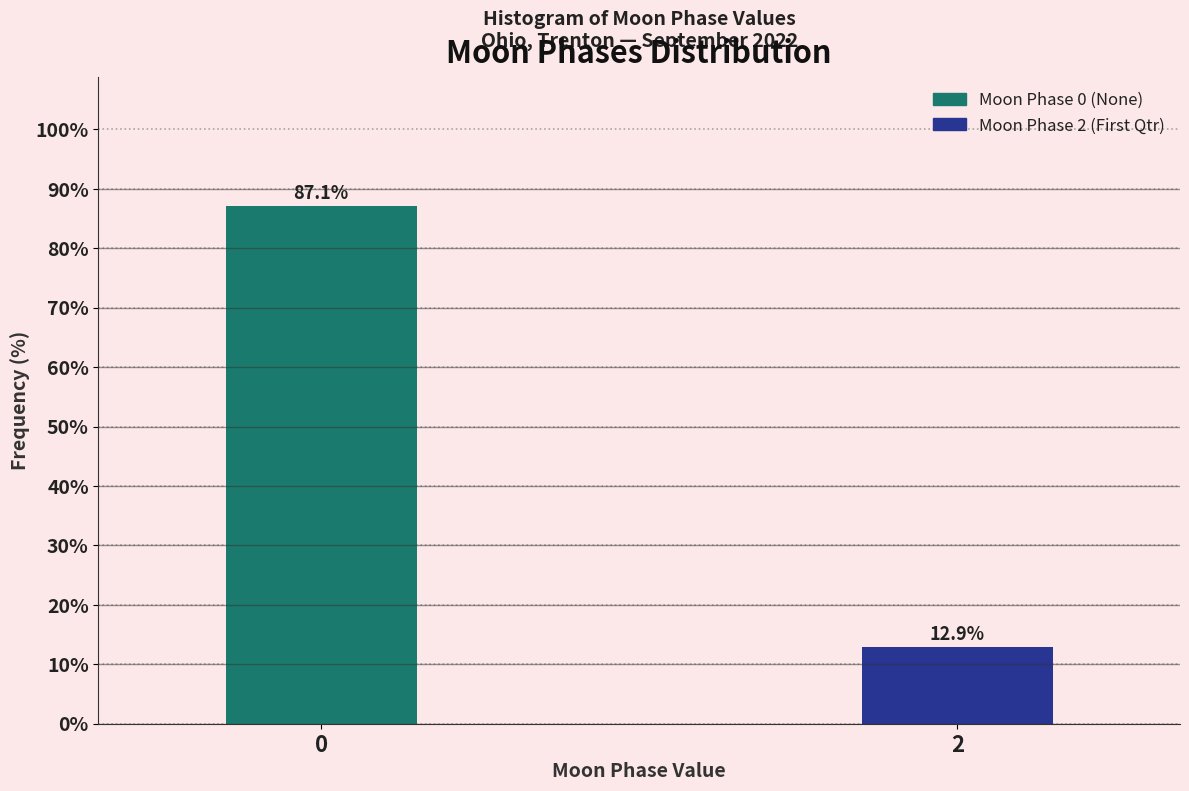

Reading left to right, extract all data points from this chart.

0=87.1	2=12.9